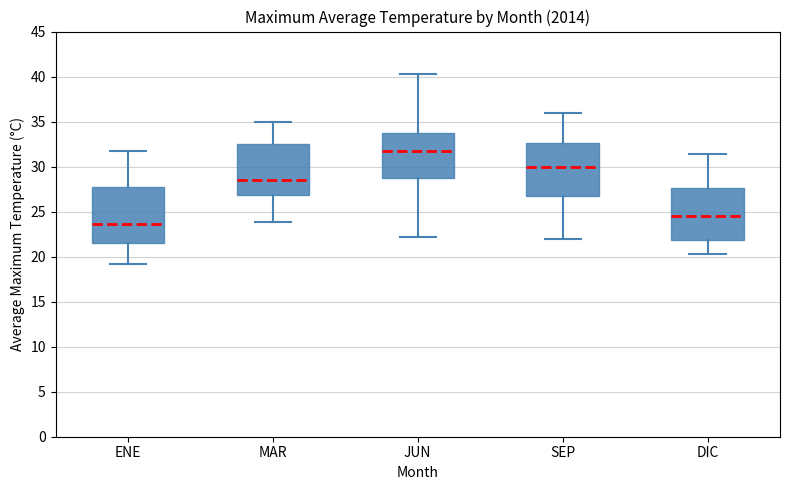

Reading left to right, read every box against the y-axis: the position of its median line, the range the box covers, and the ends of its whiskers. The values are not printed on the chart, so give them approximately, as read against the axis.

ENE: median 23.5, box 21.5 to 28.0, whiskers 19.0 to 31.5
MAR: median 28.5, box 27.0 to 32.5, whiskers 24.0 to 35.0
JUN: median 31.5, box 28.5 to 34.0, whiskers 22.0 to 40.5
SEP: median 30.0, box 26.5 to 32.5, whiskers 22.0 to 36.0
DIC: median 24.5, box 22.0 to 27.5, whiskers 20.5 to 31.5